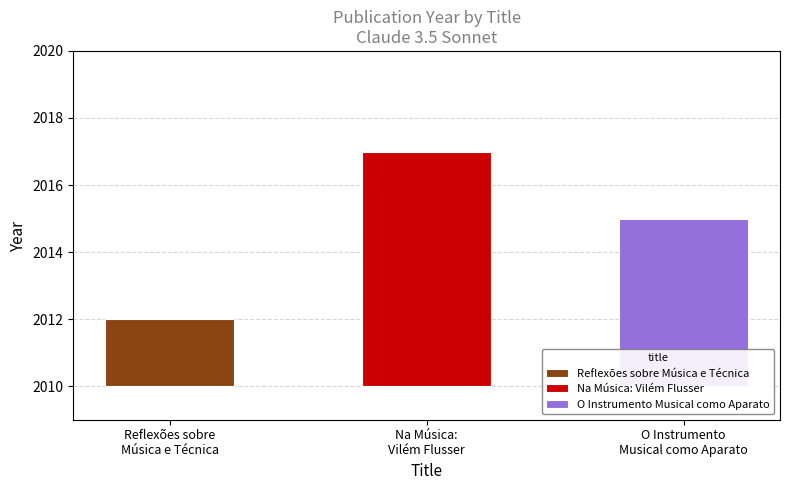

Is it true that the value at Na Música: Vilém Flusser is 2939?

False